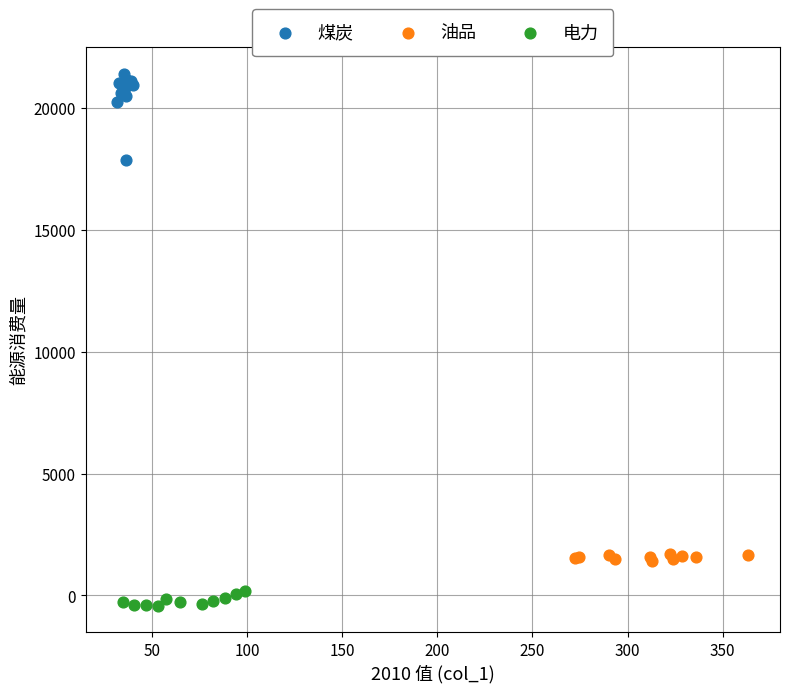

Which series has the widest spread of Y values?

煤炭